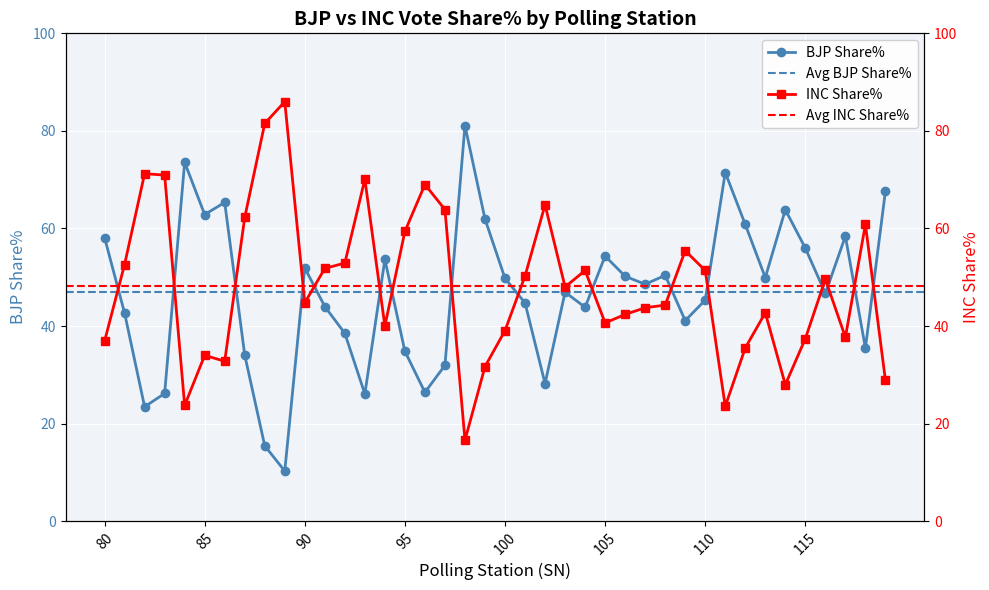

The value of INC Share% at 105 is 40.6. True or false?

True